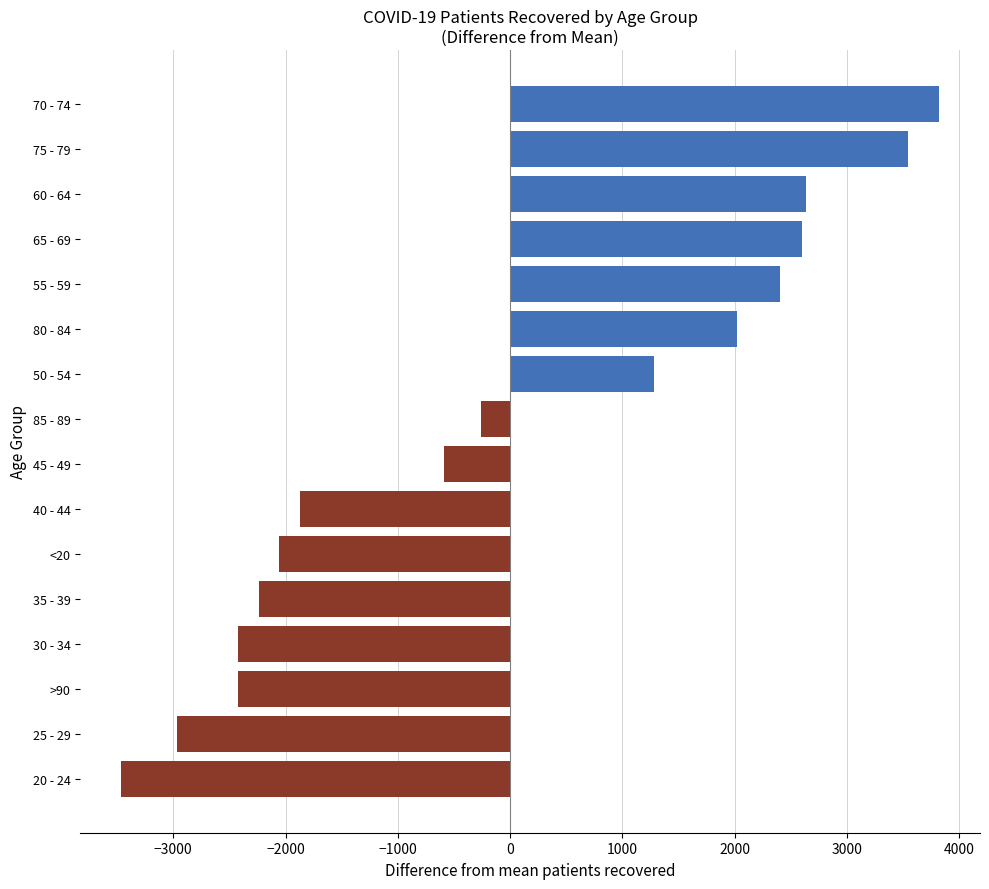

Where is the data nearest to the value 178?

85 - 89